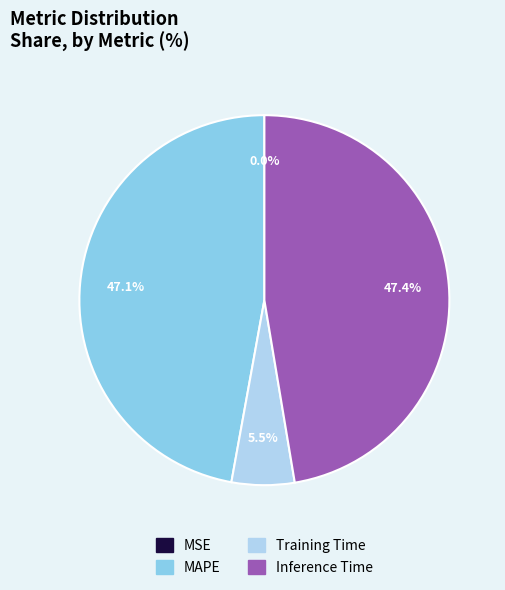

What portion of the pie excludes MAPE?

52.9%